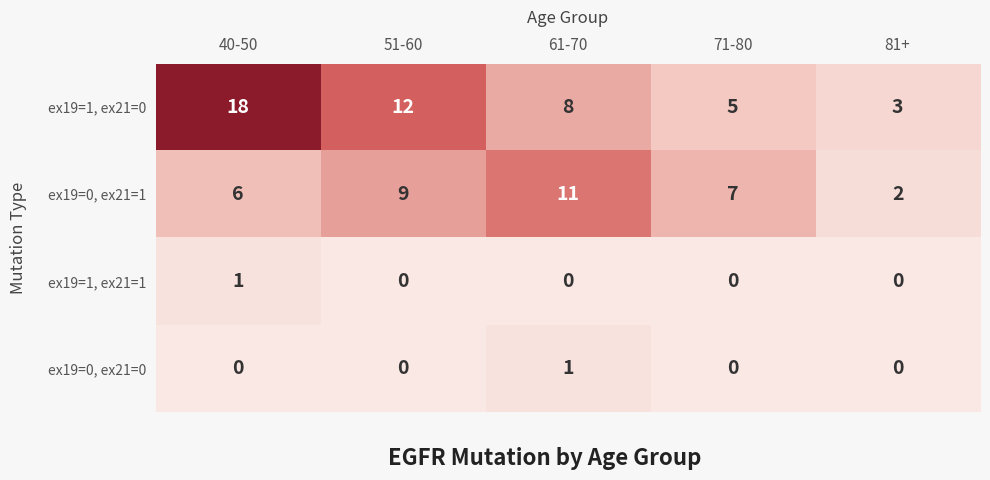

Read the ex19=1, ex21=0 value at 40-50, to the nearest 10.

20